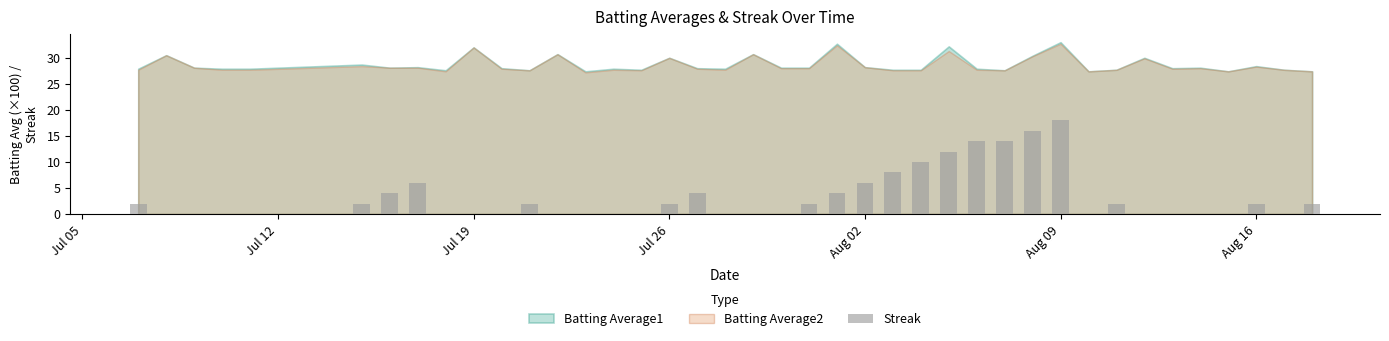

What is the sum of all values?

132